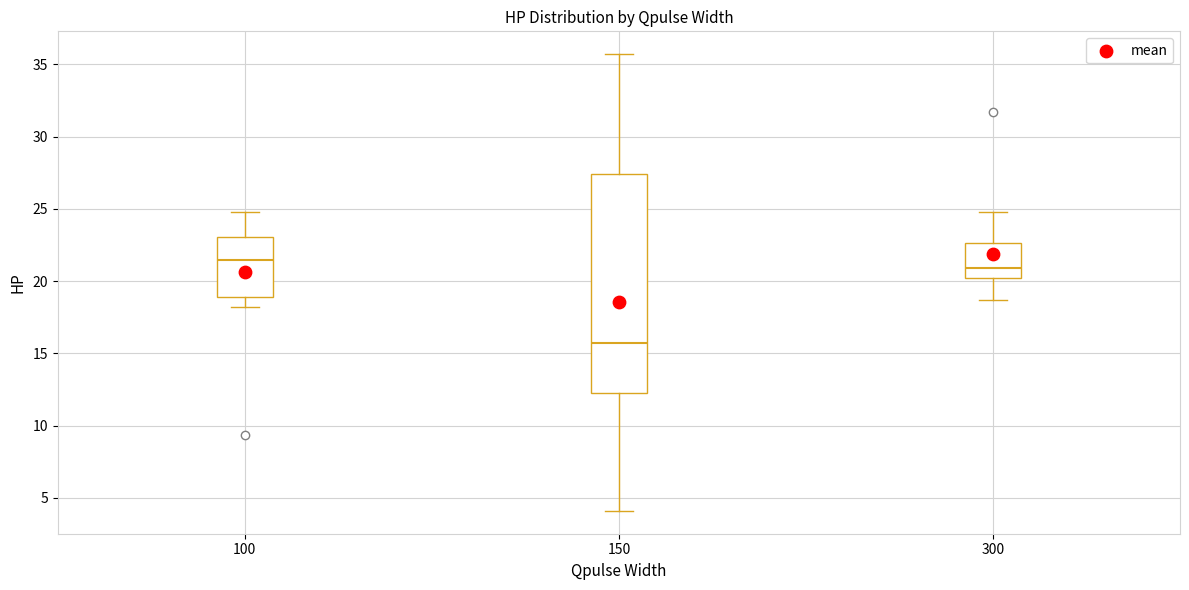

Which box has the lowest median line?

150